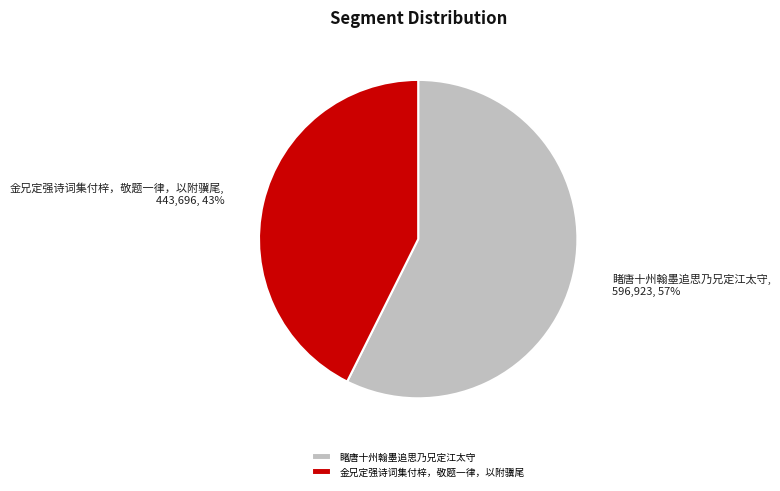

Is there any slice that represents more than half of the pie?

Yes